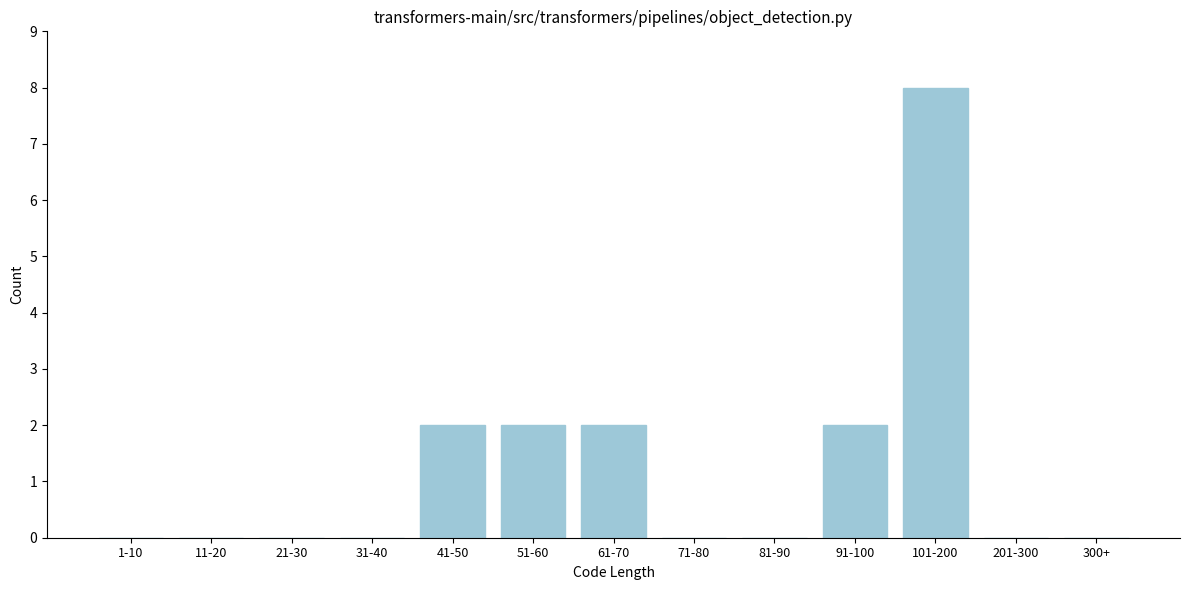

Reading right to left, transcribe all the data shown in this chart.

300+=0	201-300=0	101-200=8	91-100=2	81-90=0	71-80=0	61-70=2	51-60=2	41-50=2	31-40=0	21-30=0	11-20=0	1-10=0